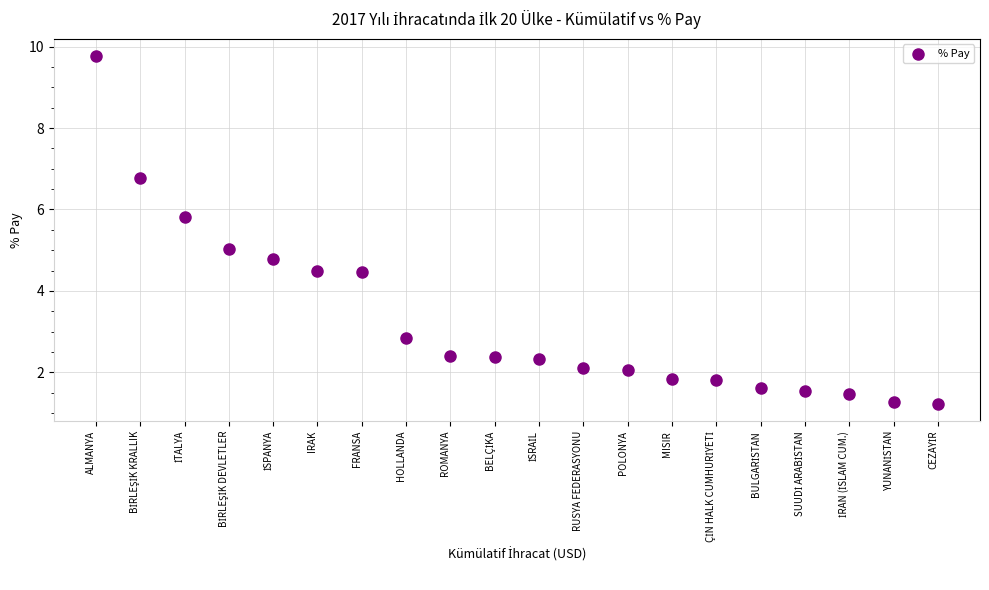

What is the range of Y values (max minus min)?

8.5